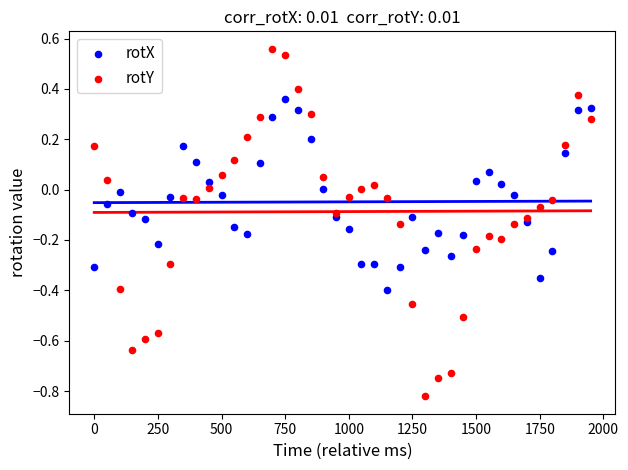

What is the X range (max minus min) for the scatter plot?

1950.0